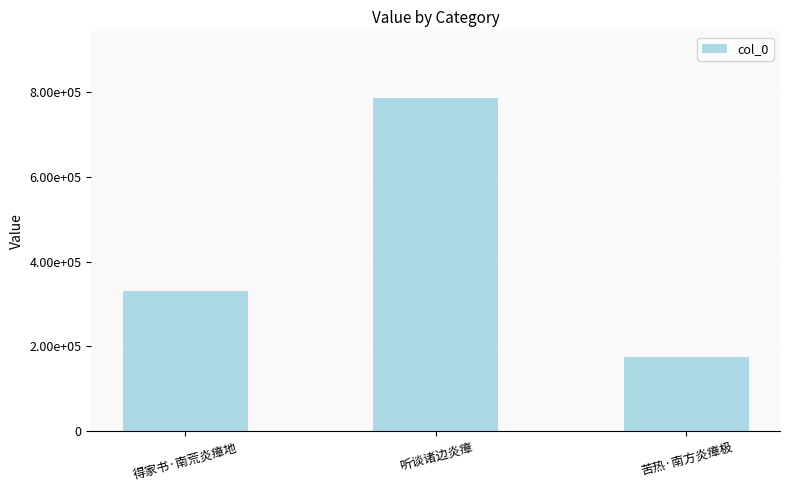

Does the chart contain any negative values?

No